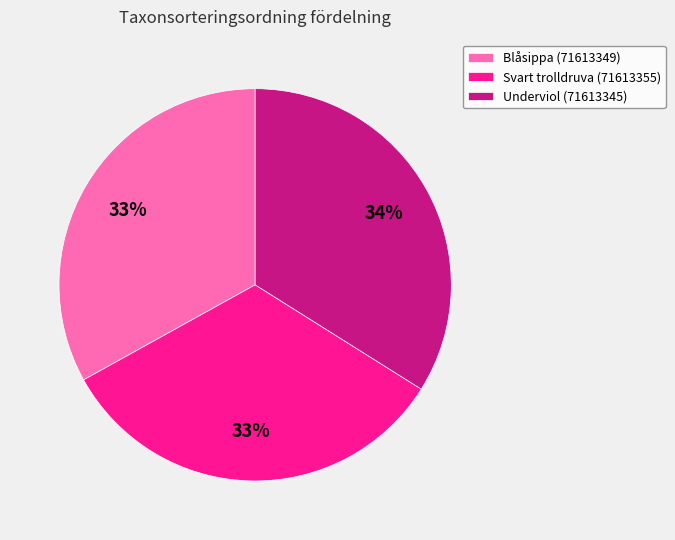

The Blåsippa (71613349) slice represents 33% of the pie. True or false?

True